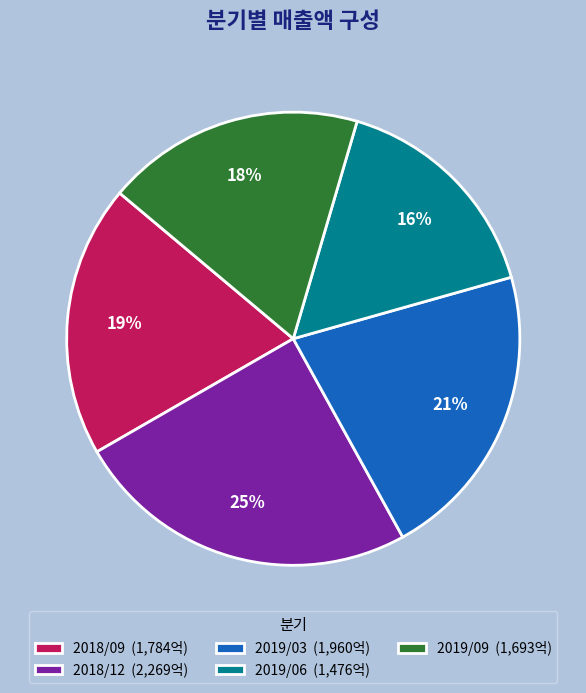

Combined, do 2019/03 (1,960억) and 2019/09 (1,693억) account for over 50%?

No